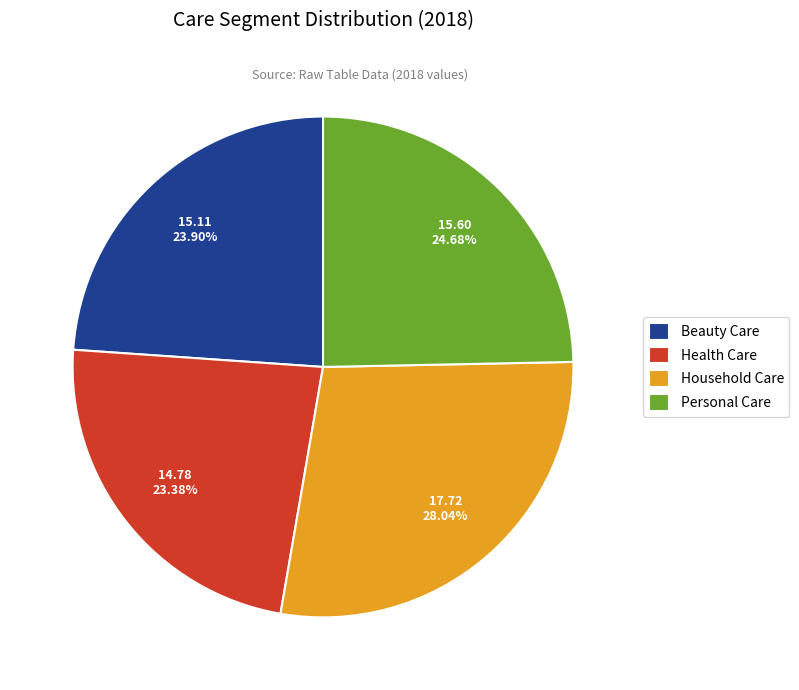

Is there a majority slice in this chart?

No